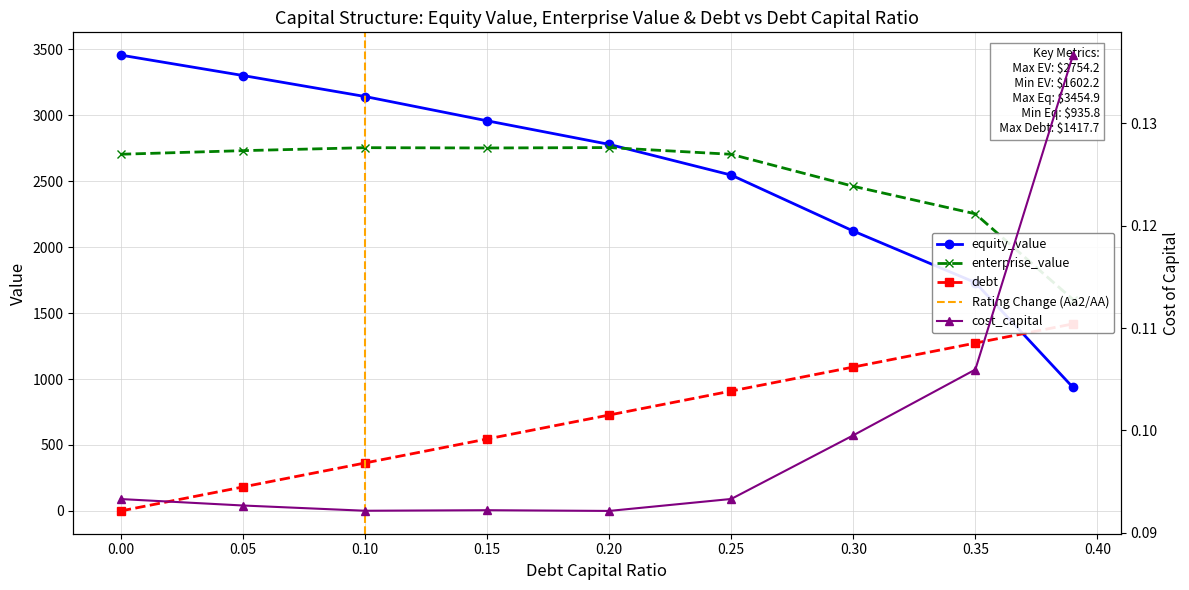

True or false: equity_value has more than 0 interior local peaks.

False